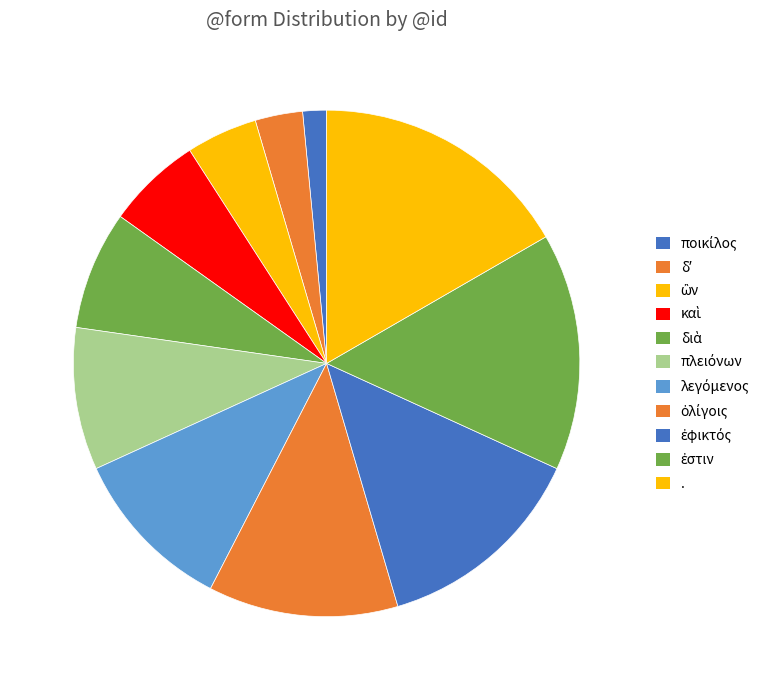

Count the number of slices in the pie.

11